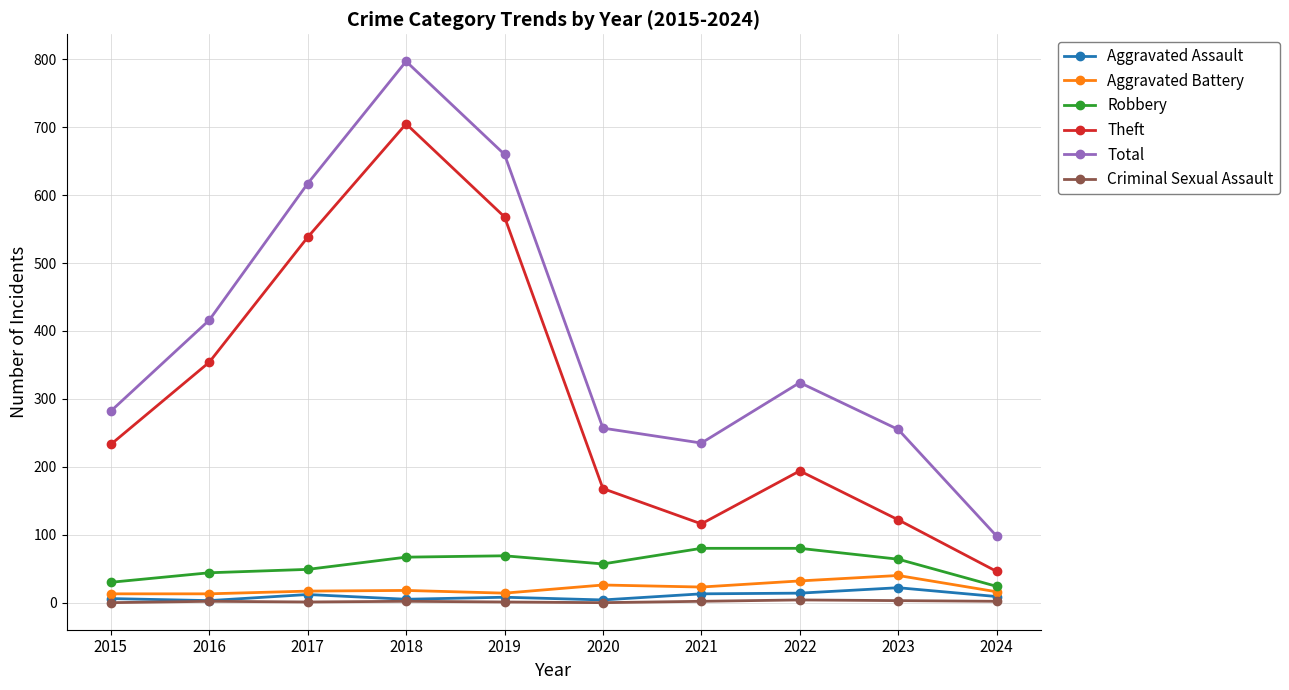

Is the value of Theft at 2015 greater than the value of Robbery at 2023?

Yes